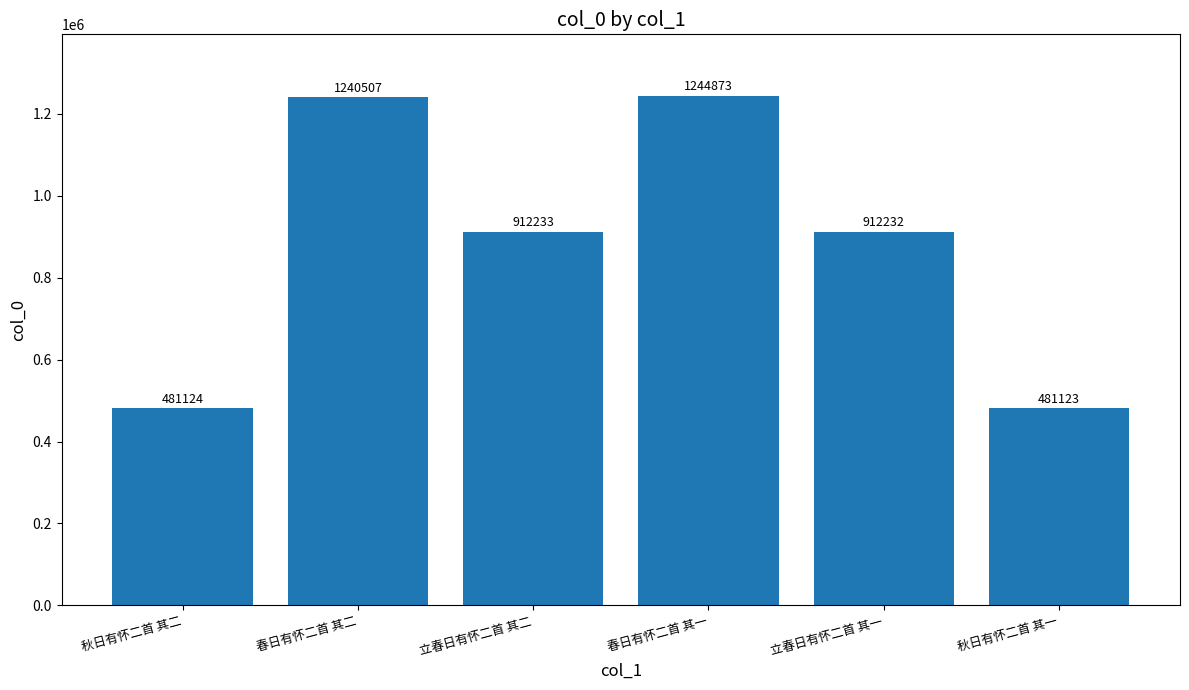

What is the sum of all values?

5272092